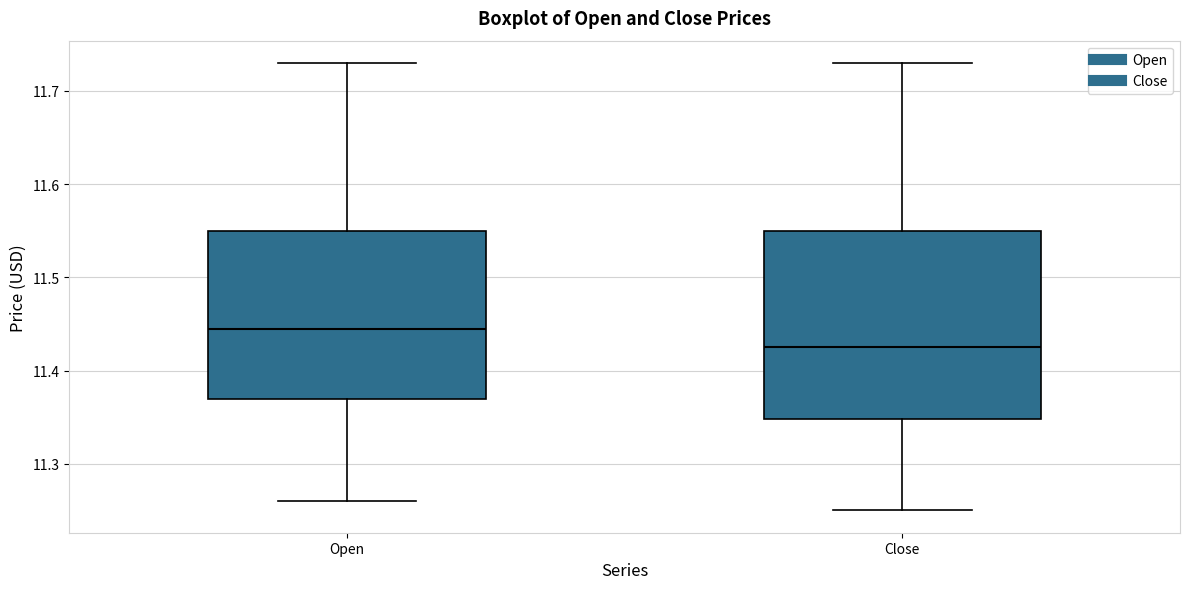

Reading left to right, transcribe this box plot: for each box, give where its median line is, the range the box spans, and where its two whiskers end, as read against the y-axis. The values are not printed on the chart, so give them approximately, as read against the axis.

Open: median 11.45, box 11.37 to 11.55, whiskers 11.26 to 11.73
Close: median 11.43, box 11.35 to 11.55, whiskers 11.25 to 11.73